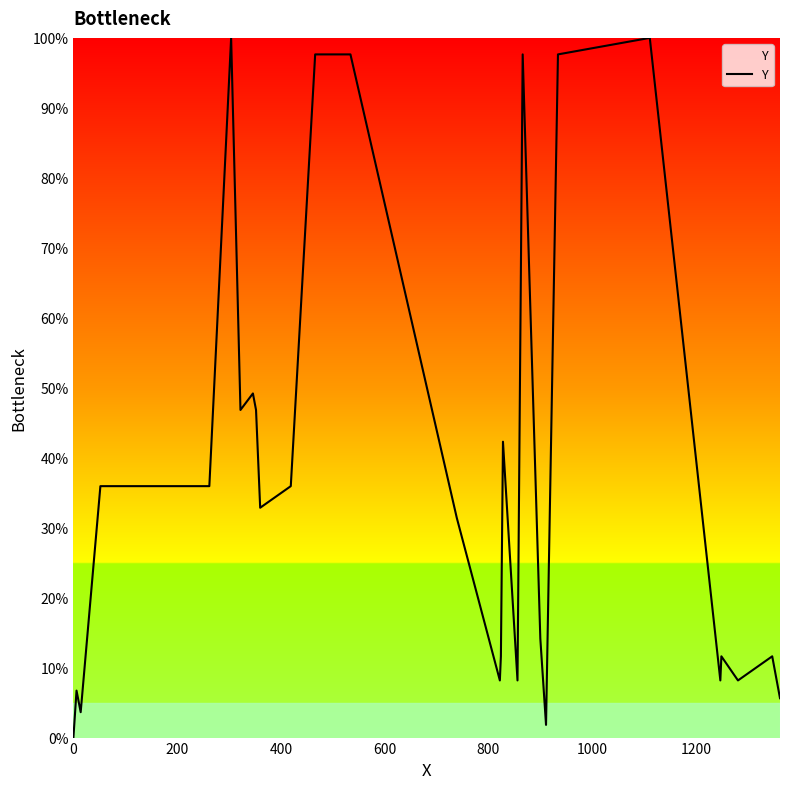

What is the sum of all values?

1277.3